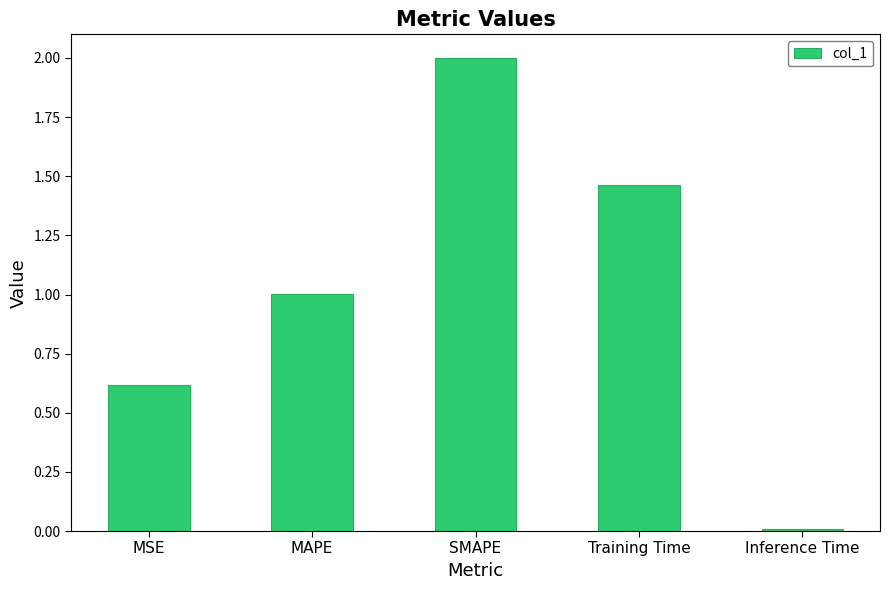

What is the difference between the values at MSE and SMAPE?

1.4